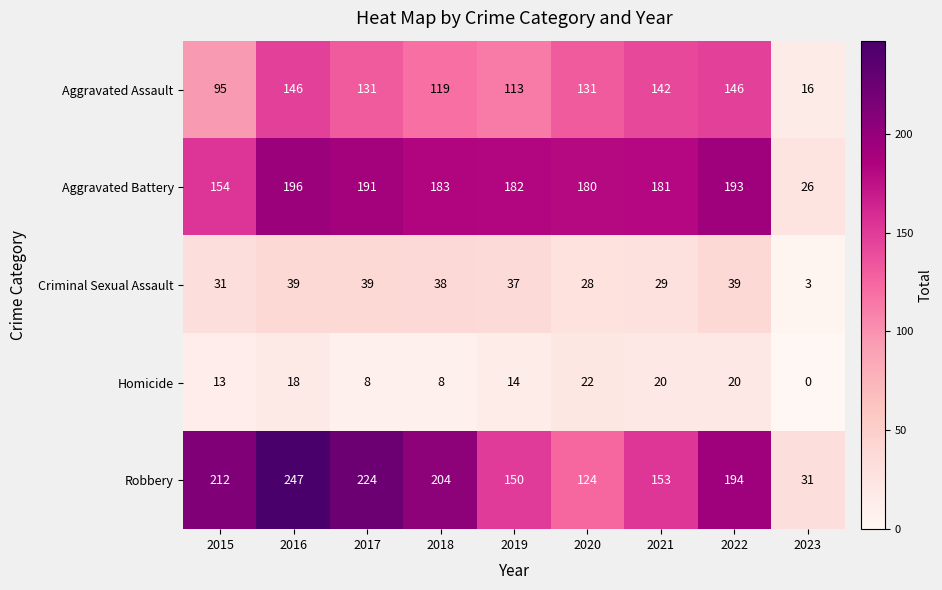

At which label does Homicide first exceed 14?

2016